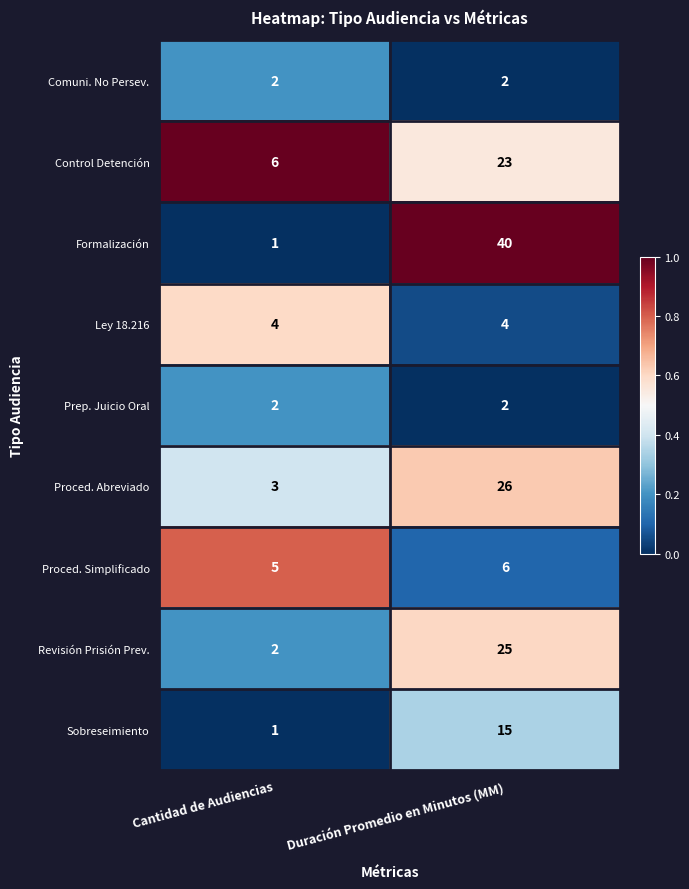

What is the average value of the Sobreseimiento series?

8